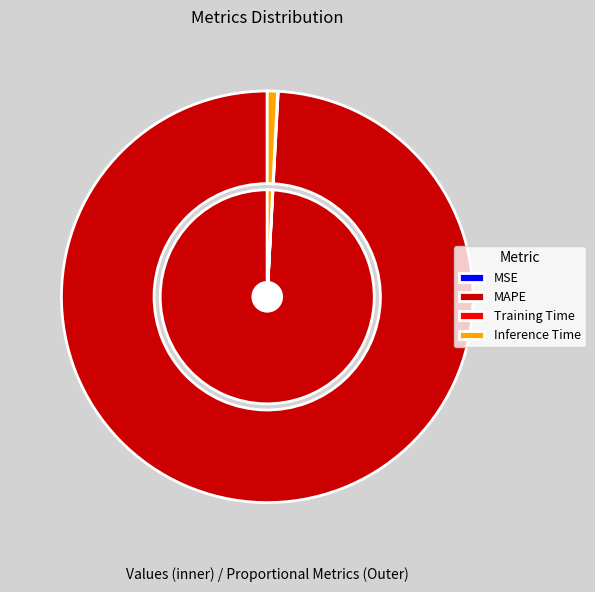

Rank the categories by value from highest to lowest.

MAPE, Inference Time, Training Time, MSE